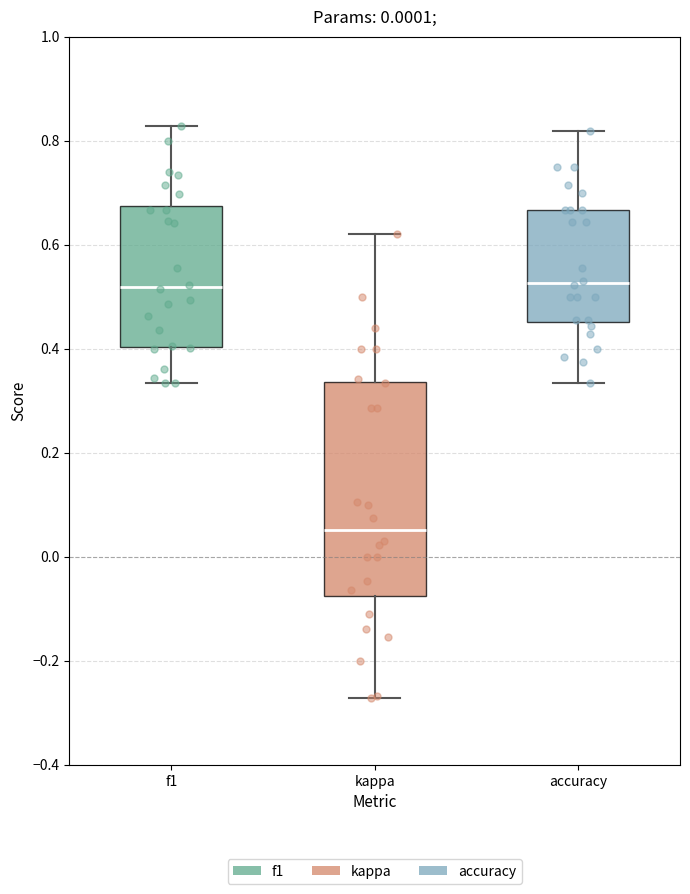

Which box is the tallest, from its lower edge to its upper edge?

kappa